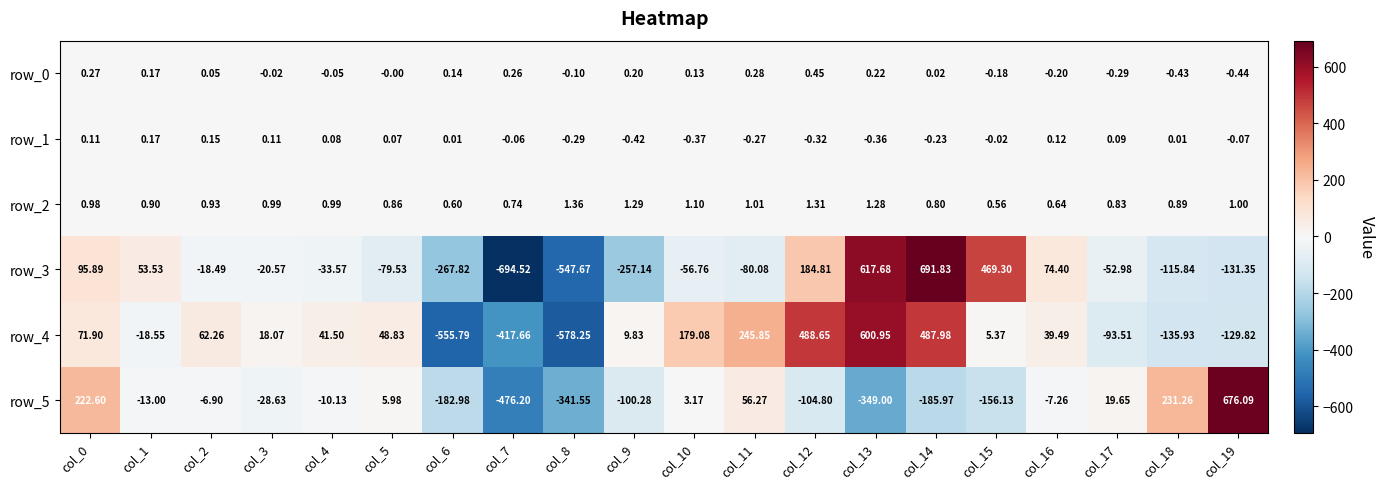

Is the value of row_0 at col_12 greater than the value of row_3 at col_12?

No